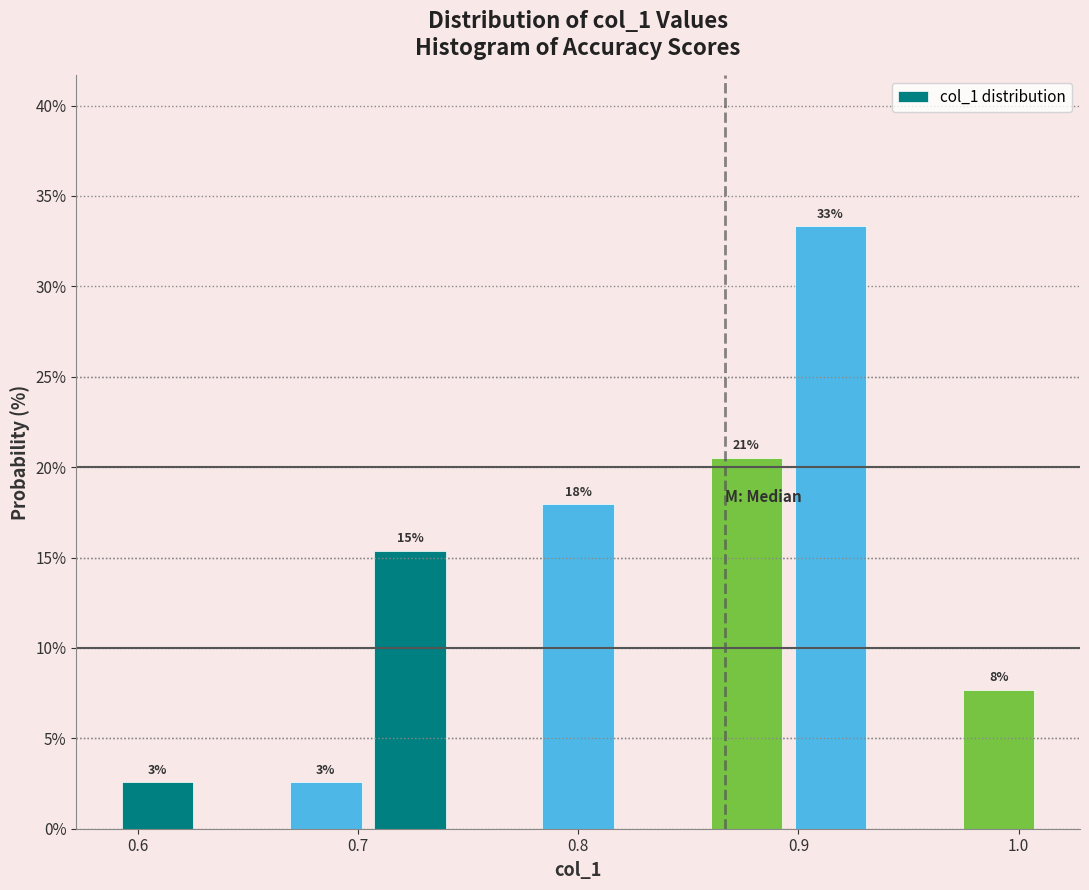

Around what value on the x-axis is the tallest bar? Give the approximate position of its centre, as read against the axis.

0.91